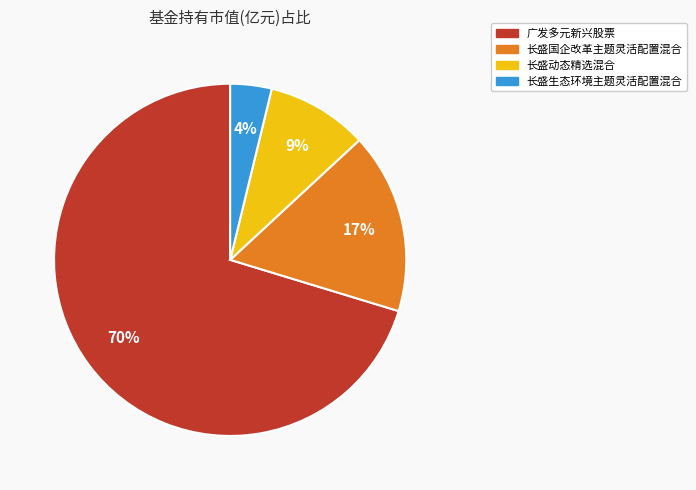

Do 长盛生态环境主题灵活配置混合 and 广发多元新兴股票 together represent more than half of the pie?

Yes